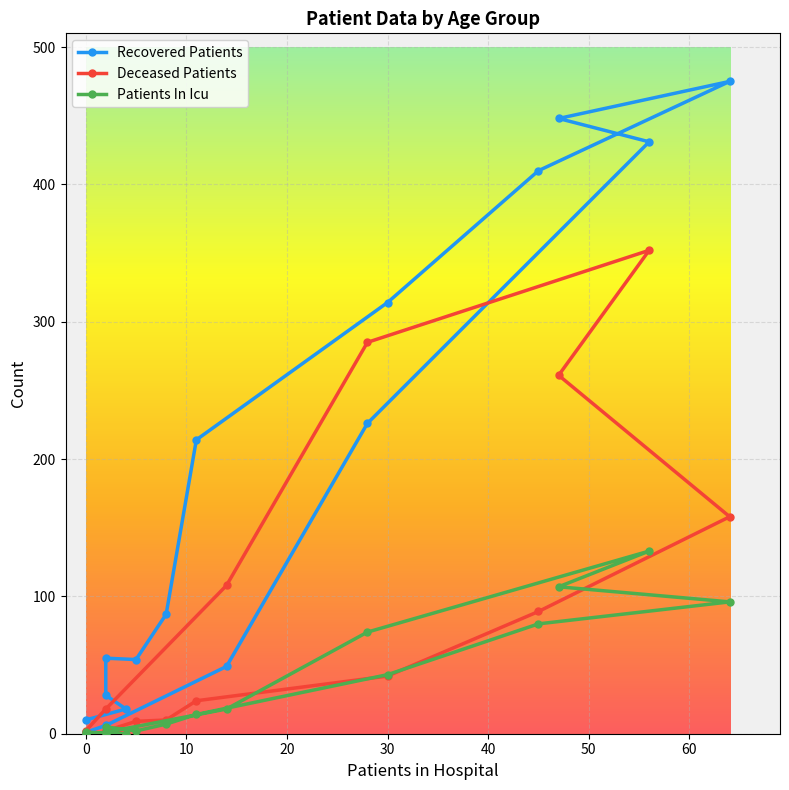

What is the value of the Deceased Patients point at the 11th from the left?

2